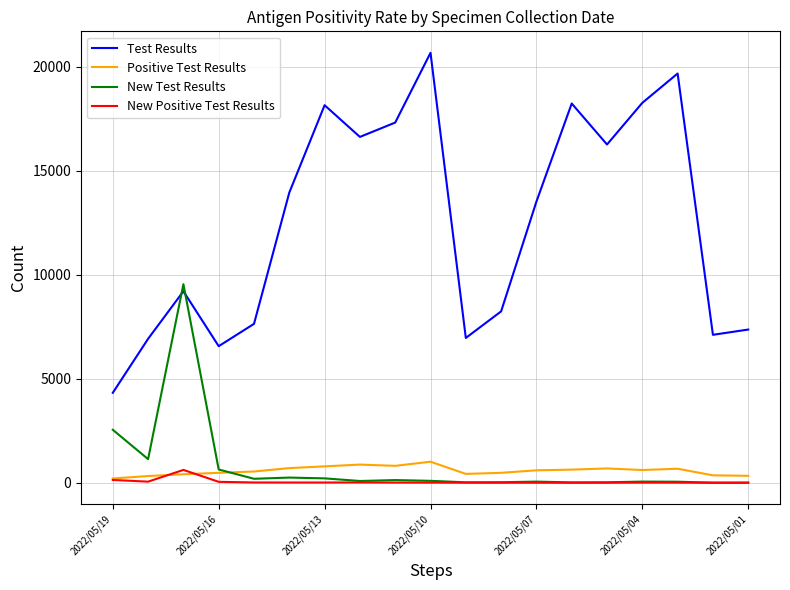

Which series has the largest total across all categories?

Test Results